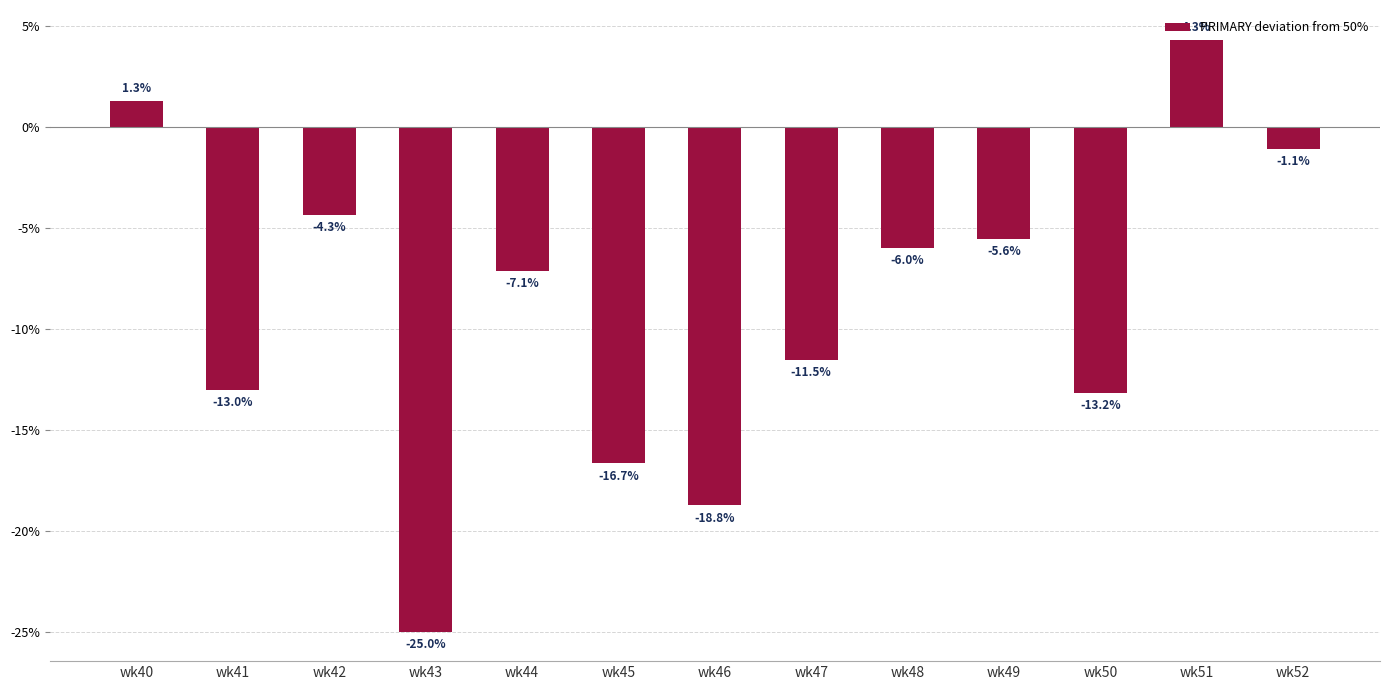

What is the difference between the maximum and second lowest values?

23.1